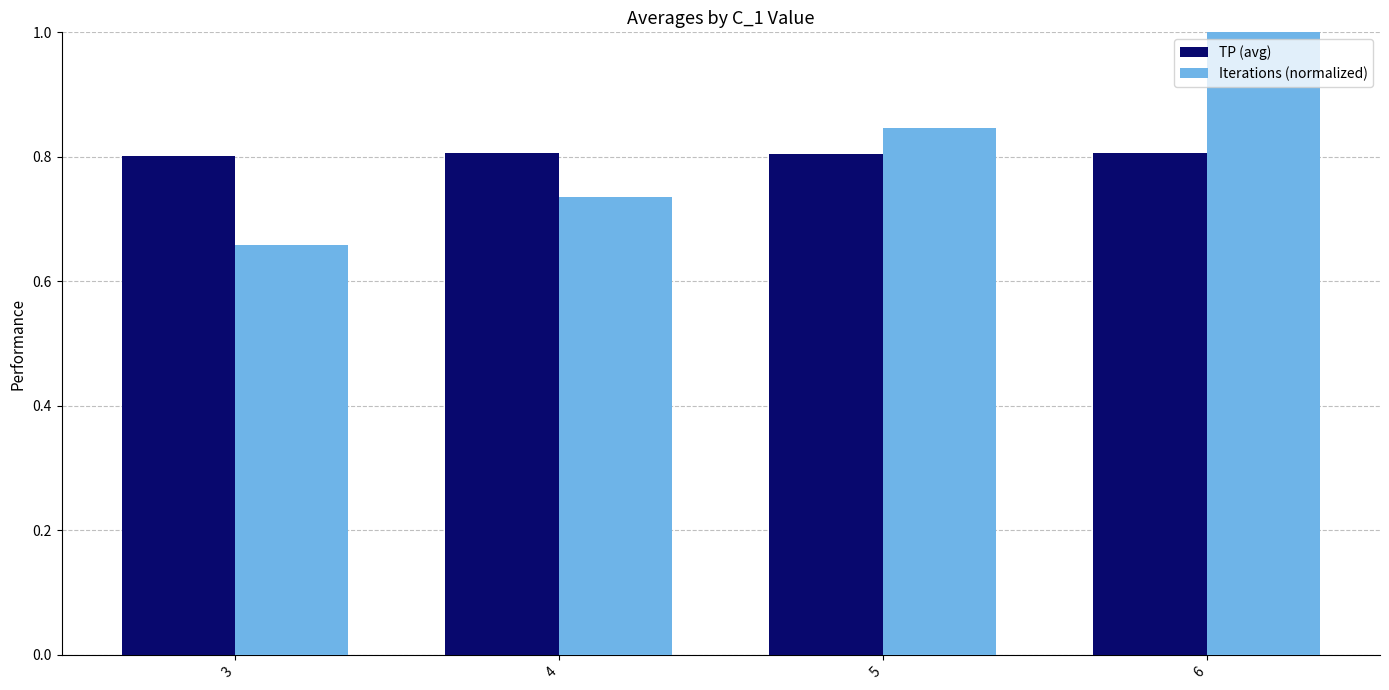

How many TP (avg) values are between 0 and 1?

4